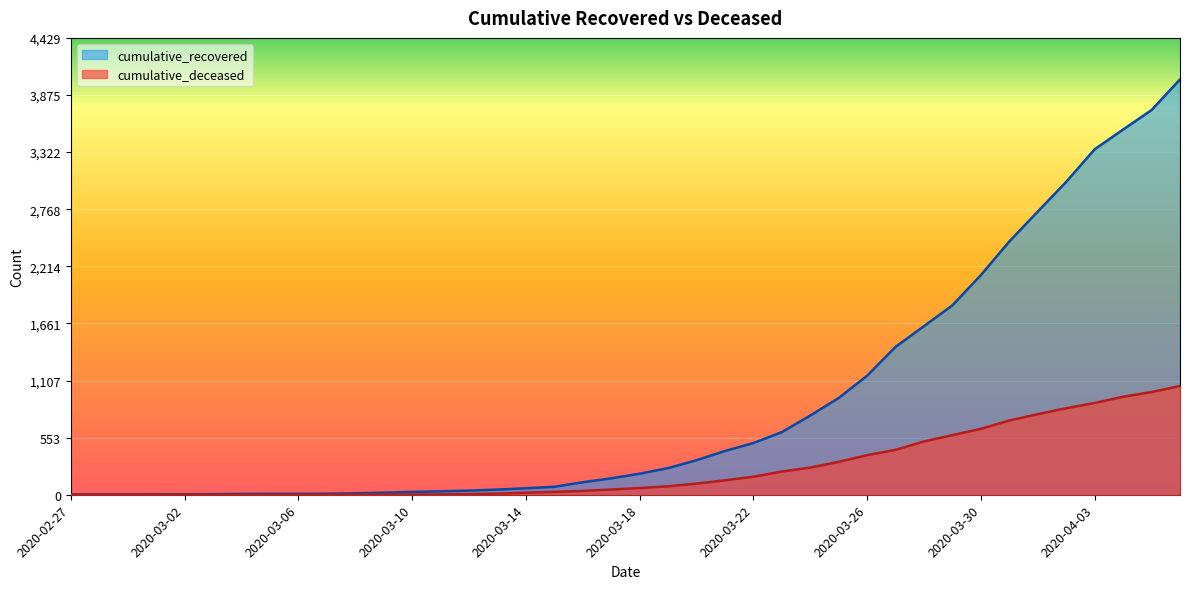

At which label is cumulative_deceased closest to 527?

2020-03-28